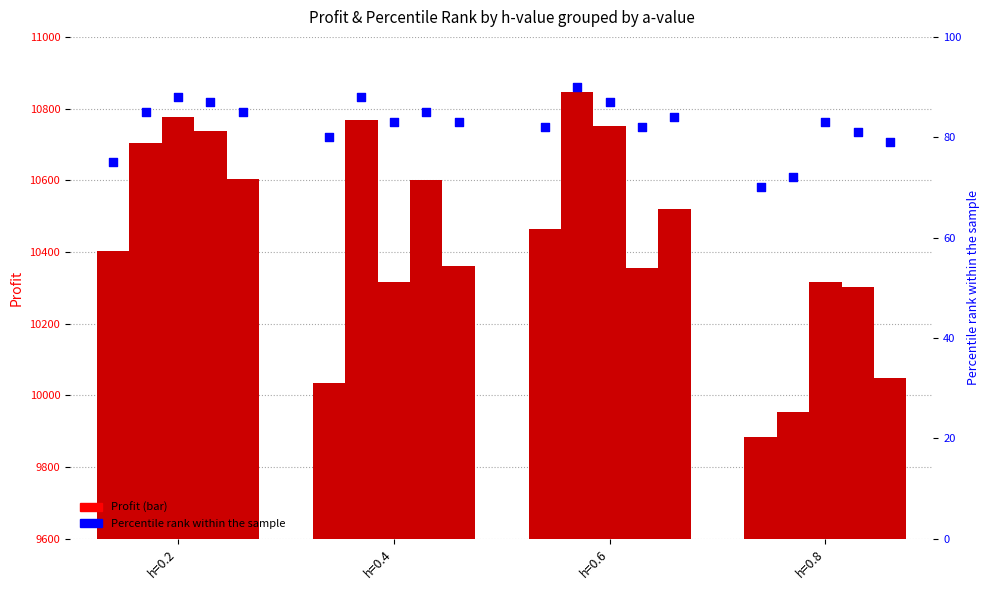

At how many categories does at least one series exceed 10005?

4